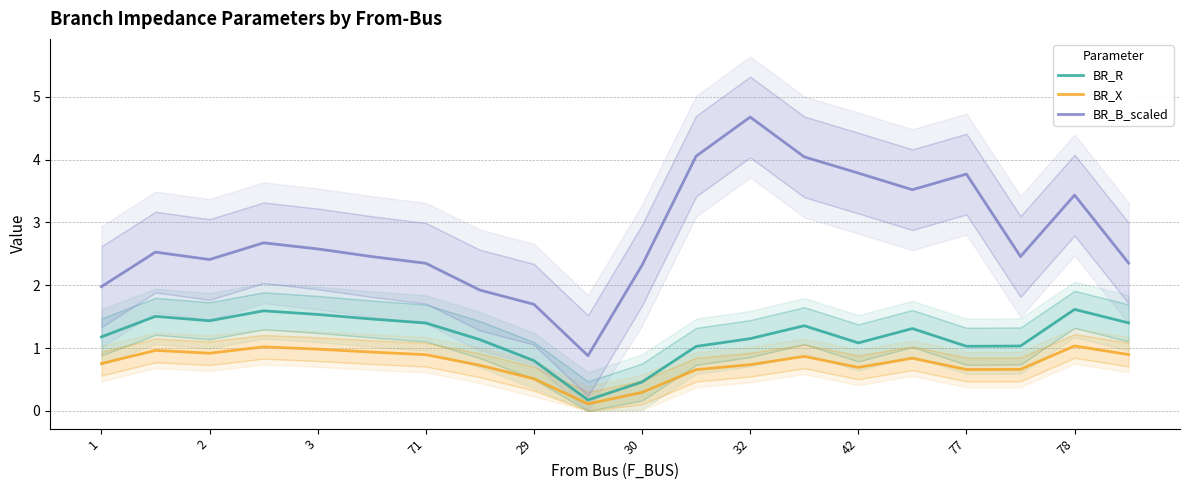

What is the sum of the BR_X values at 1 and 42?

1.4